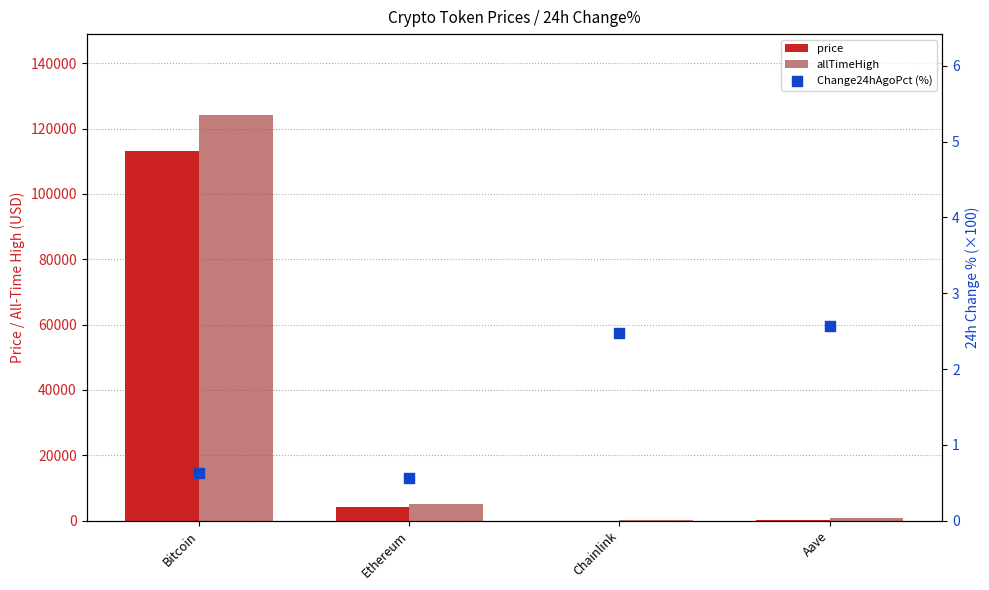

What is the total value across all series at Bitcoin?

237291.6